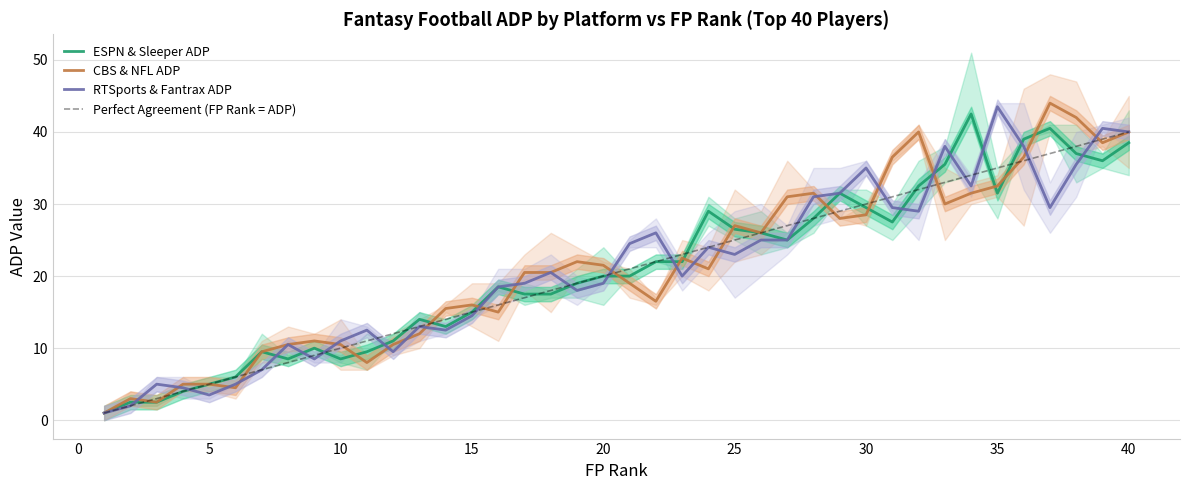

What is the average value of the RTSports & Fantrax ADP series?

20.9